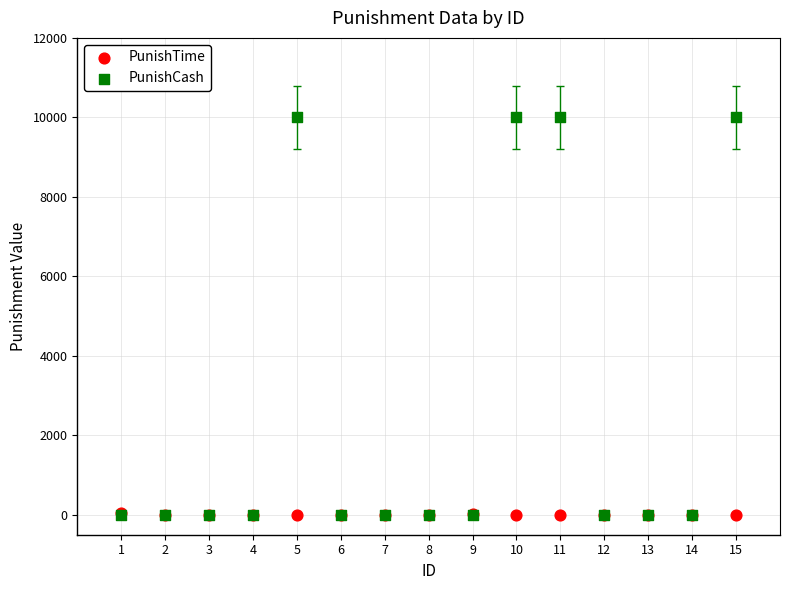

Which series reaches the maximum Y coordinate?

PunishCash